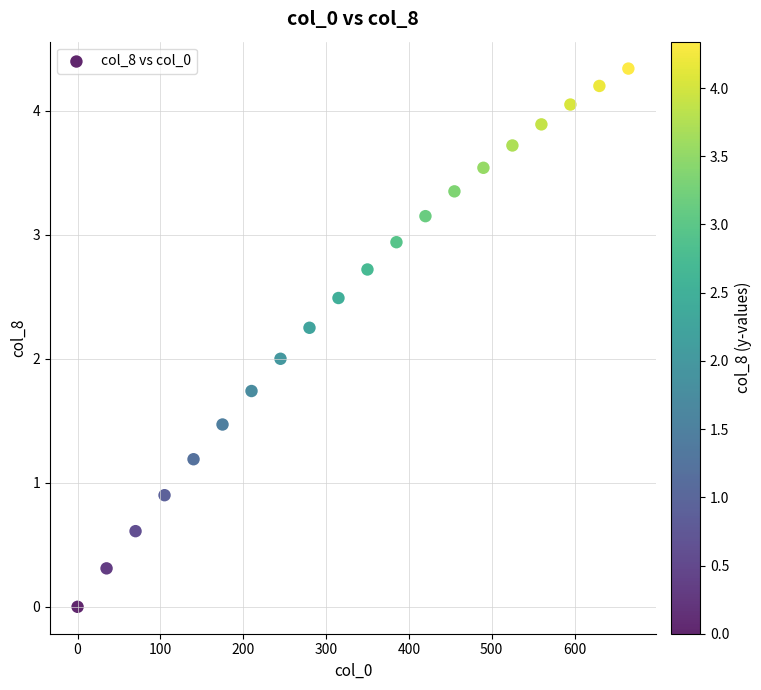

What is the range of Y values (max minus min)?

4.3